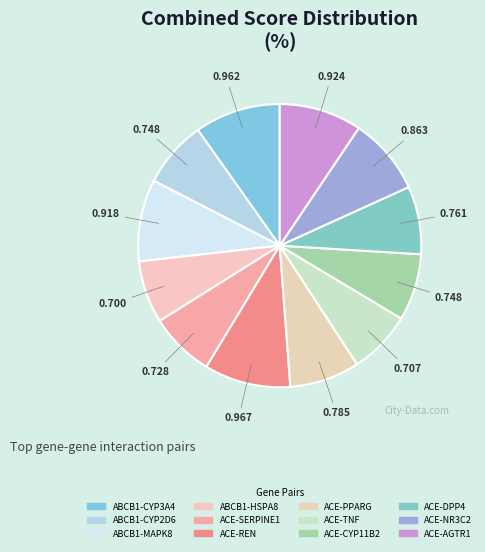

Which category has the biggest portion of the pie?

ACE-REN